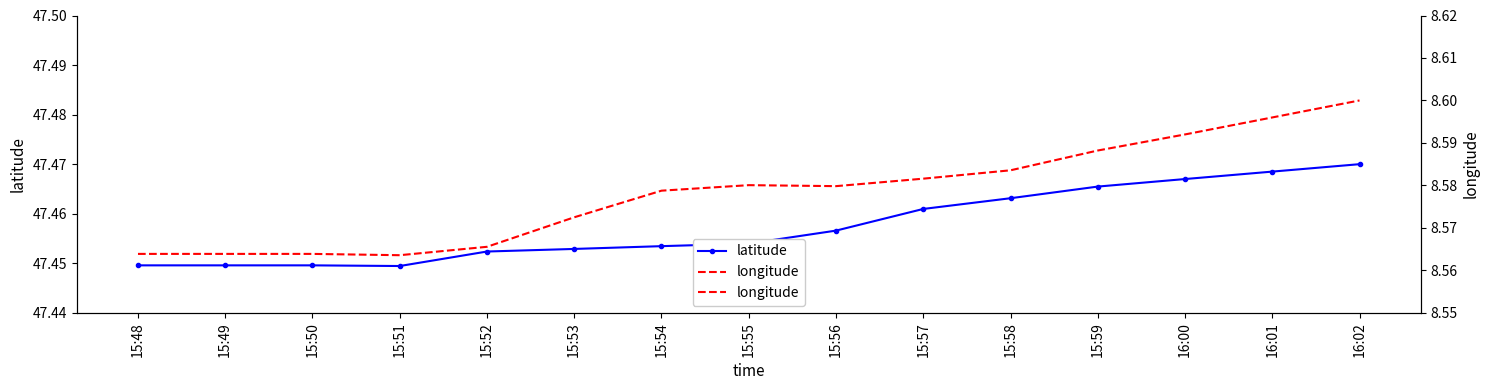

Between 15:54 and 15:58, which series saw the biggest shift?

latitude